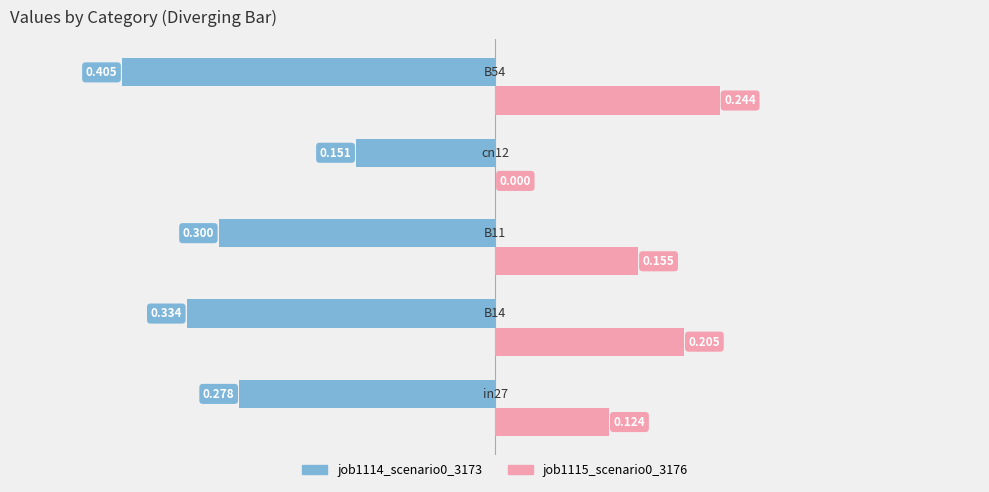

At which category is the sum across all series the highest?

B14